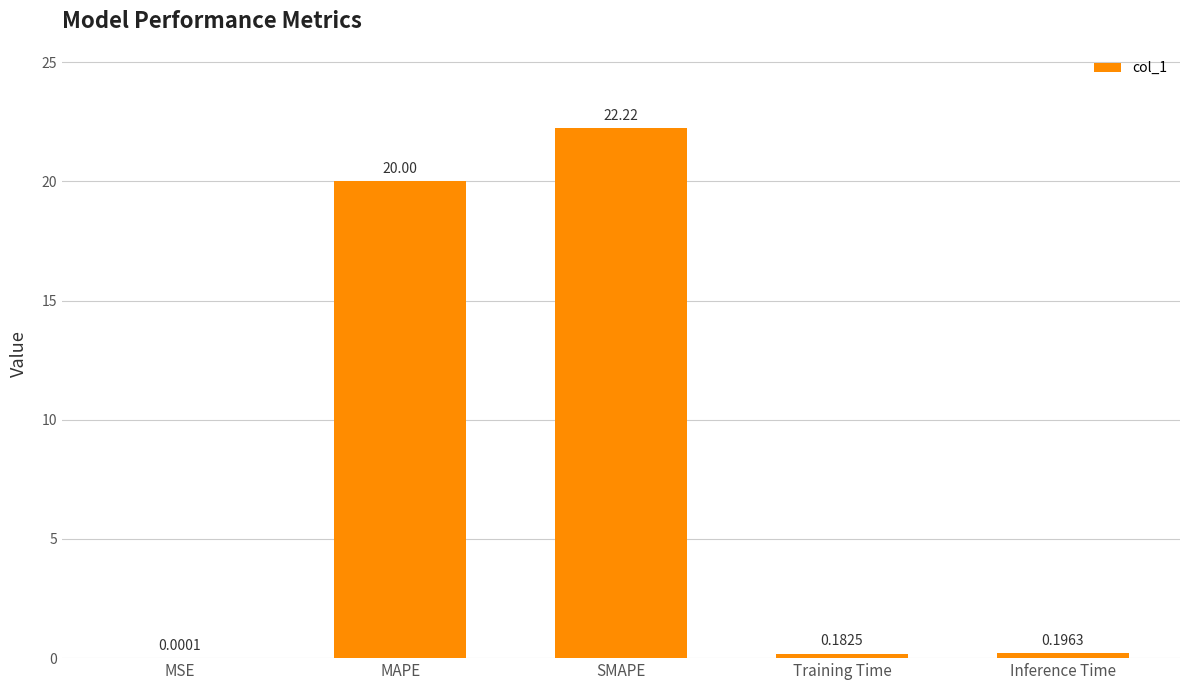

What is the approximate value at MAPE?

20.0